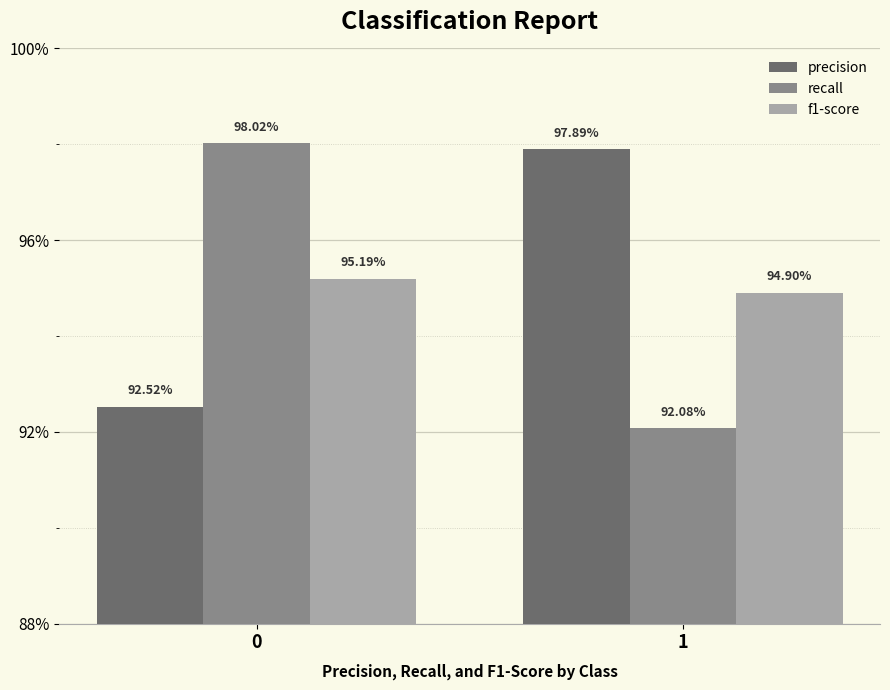

Are the bars grouped side by side (vs. stacked)?

Yes